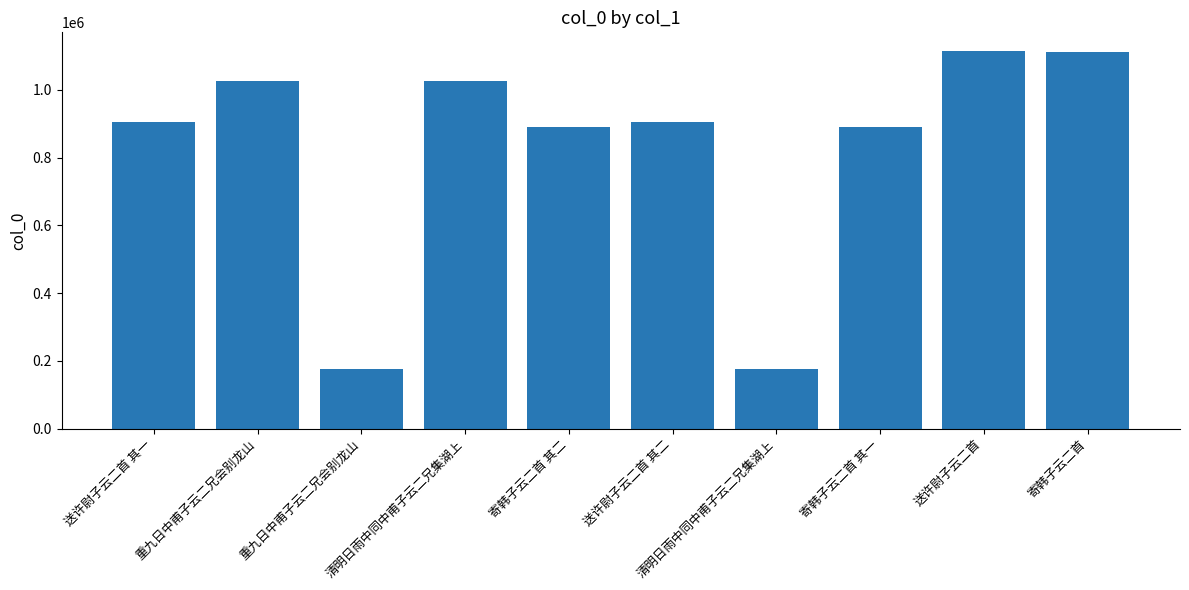

Count the number of categories in the chart.

10